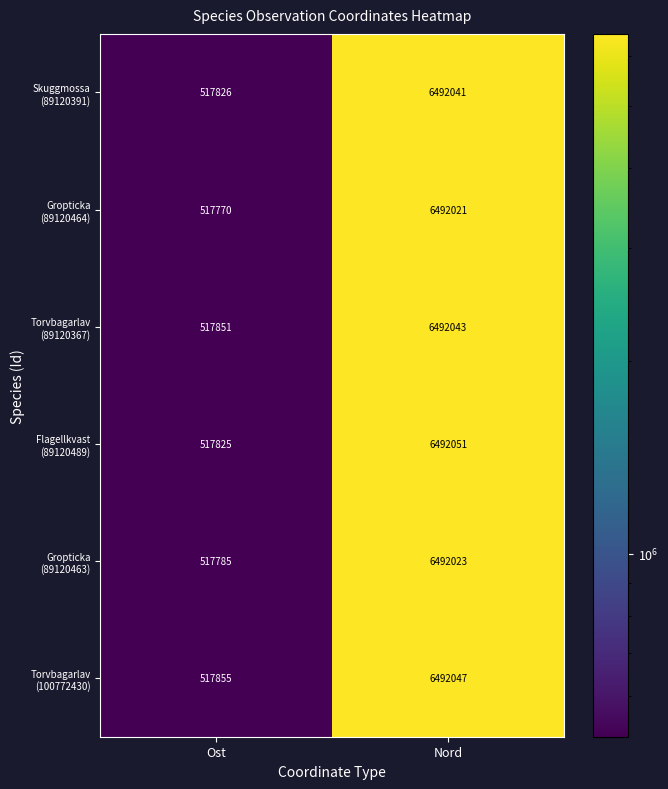

What is the total value across all series at Nord?

38952226